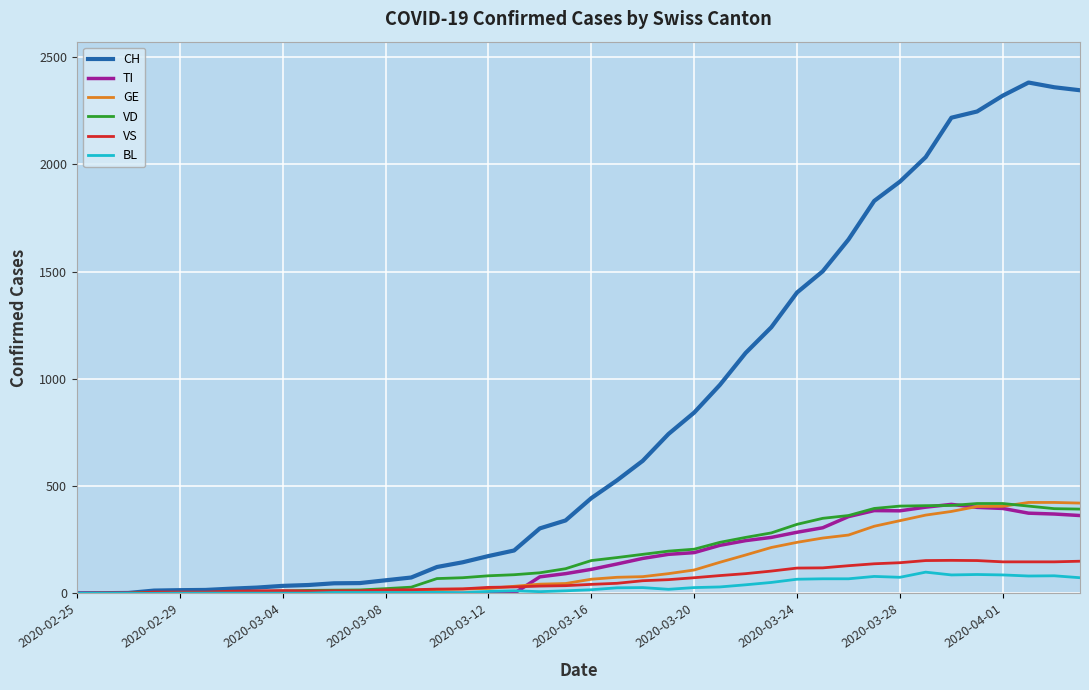

Which series has the widest spread of values?

CH